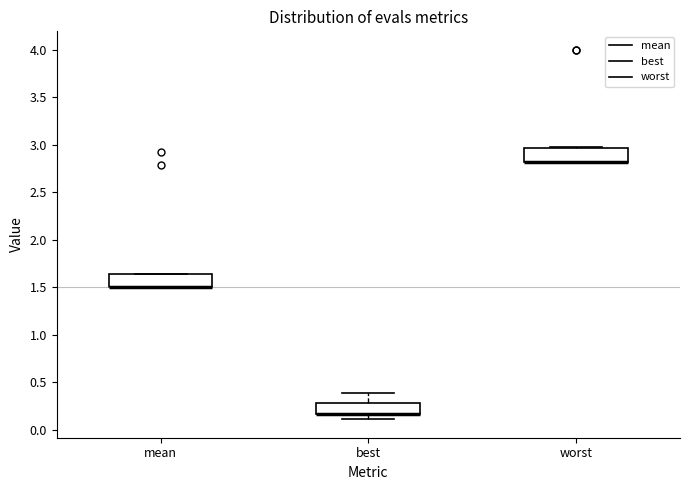

Reading left to right, read every box against the y-axis: the position of its median line, the range the box covers, and the ends of its whiskers. The values are not printed on the chart, so give them approximately, as read against the axis.

mean: median 1.50 (drawn on the box's lower edge), box 1.50 to 1.65, whiskers 1.50 to 1.65
best: median 0.15 (drawn on the box's lower edge), box 0.15 to 0.30, whiskers 0.10 to 0.40
worst: median 2.80 (drawn on the box's lower edge), box 2.80 to 2.95, whiskers 2.80 to 3.00